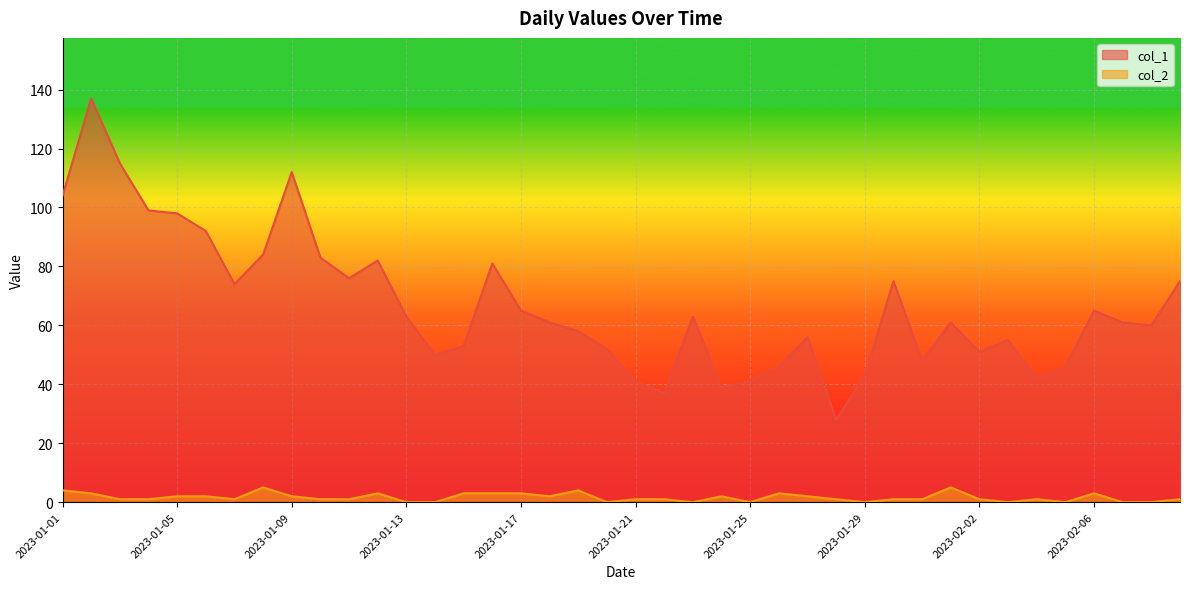

The col_1 series shows 60 at 2023-02-08. True or false?

True